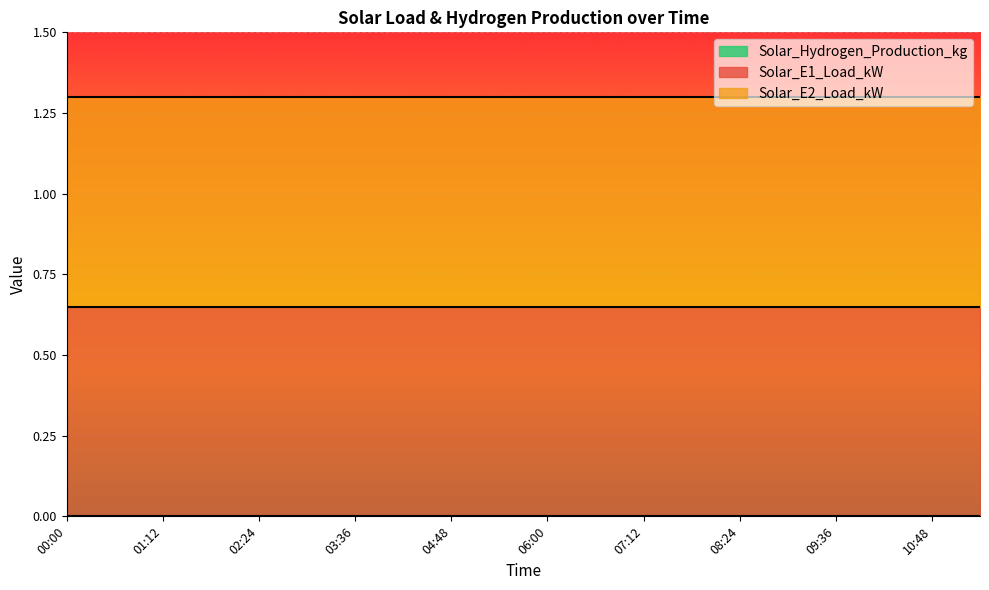

Rank the series by their maximum value, from lowest to highest.

Solar_Hydrogen_Production_kg, Solar_E1_Load_kW, Solar_E2_Load_kW